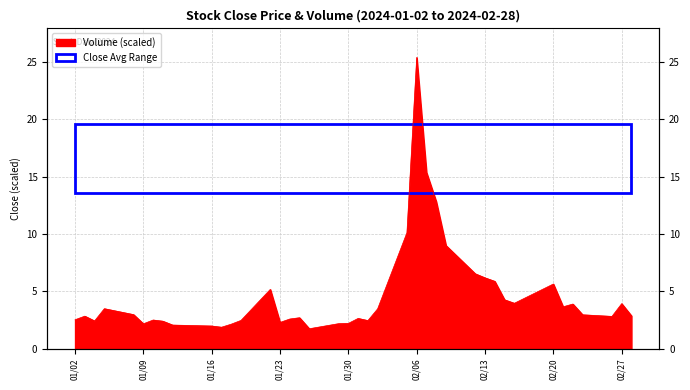

How many categories are shown in the chart?

40